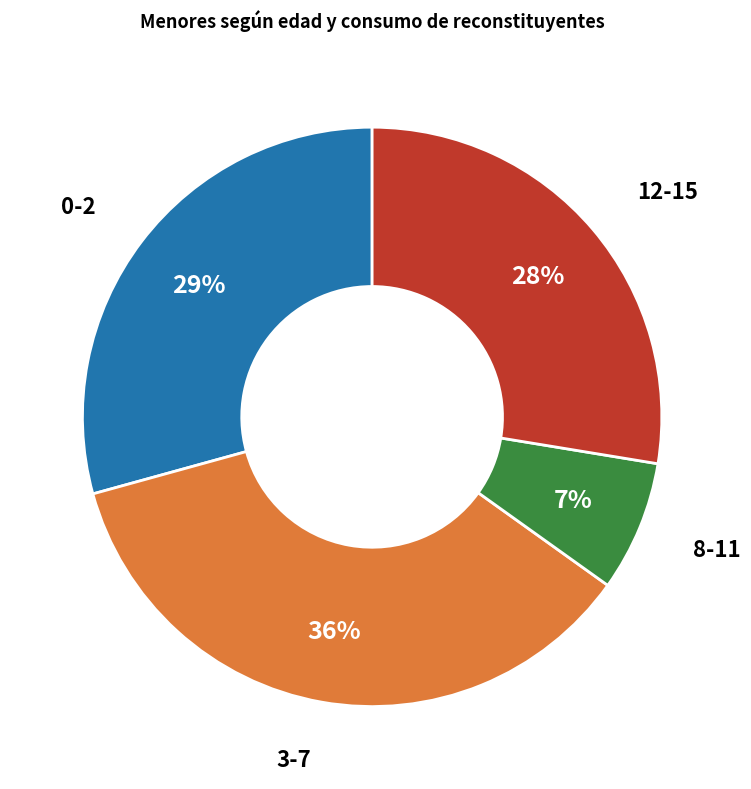

Combined, do 12-15 and 8-11 account for over 50%?

No